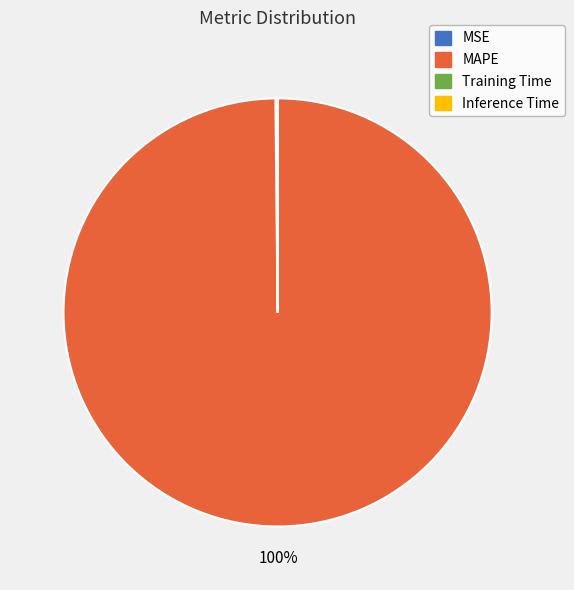

Is it true that MAPE is 100% of the pie?

True